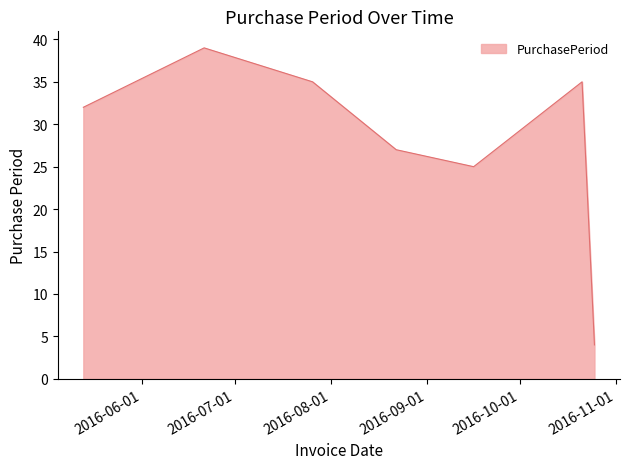

What is the maximum value shown in the chart?

39